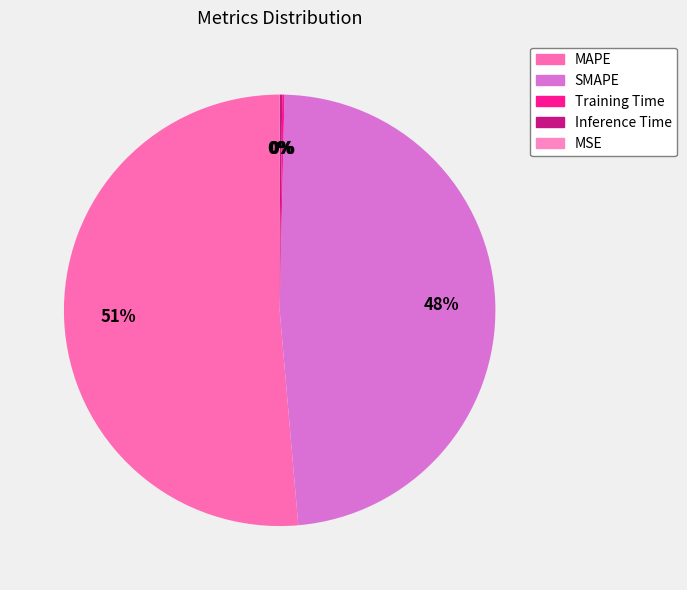

True or false: MAPE accounts for 51% of the total.

True